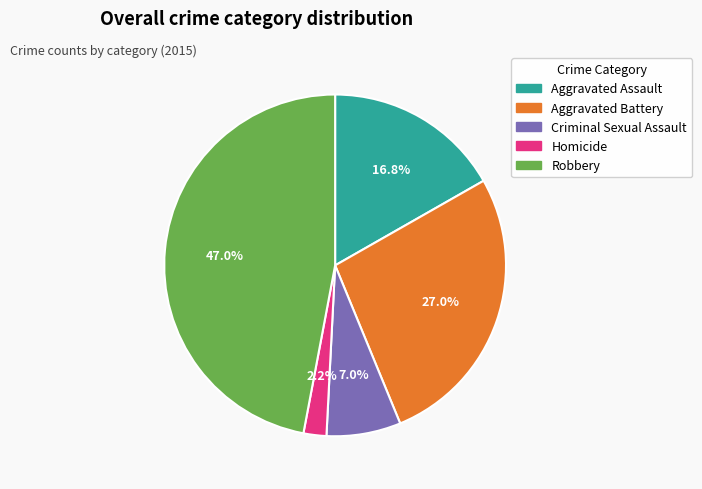

Count the number of slices in the pie.

5